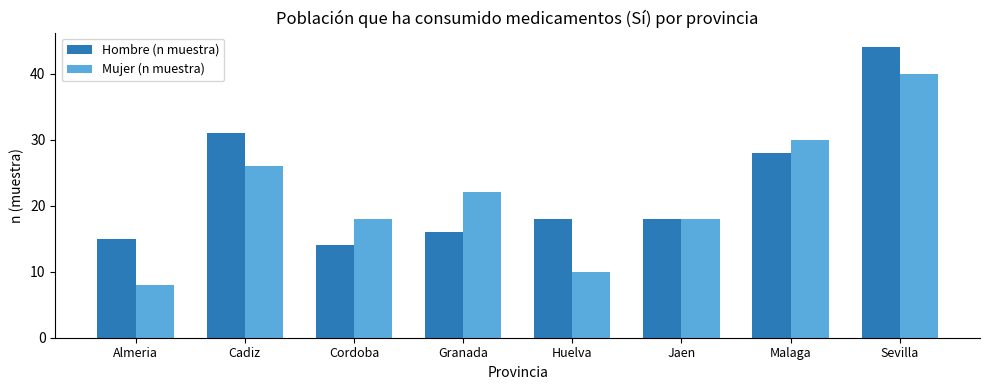

What is the label of the 3rd bar from the left?

Cordoba